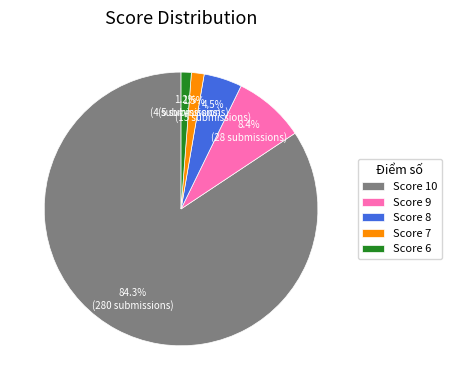

Is the sum of Score 8 and Score 10 greater than half?

Yes